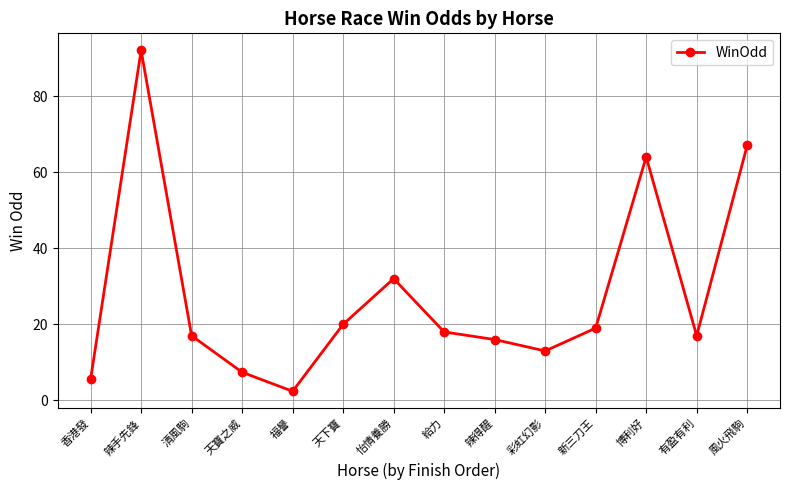

The chart shows a value of 7.4 at 天寶之威. True or false?

True